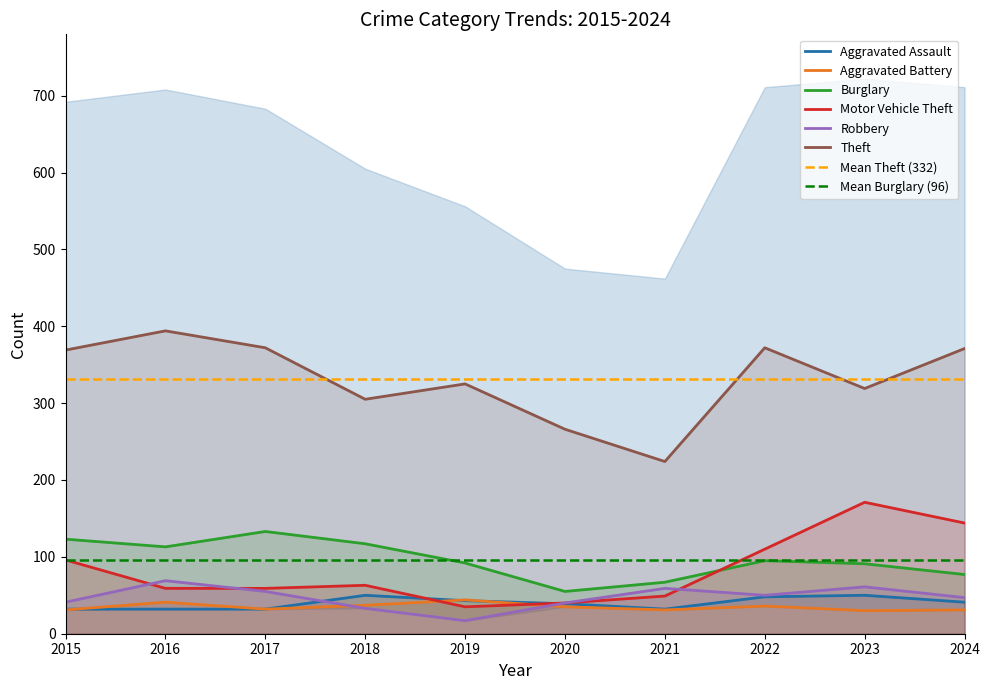

What is the total value across all series at 2021?

462